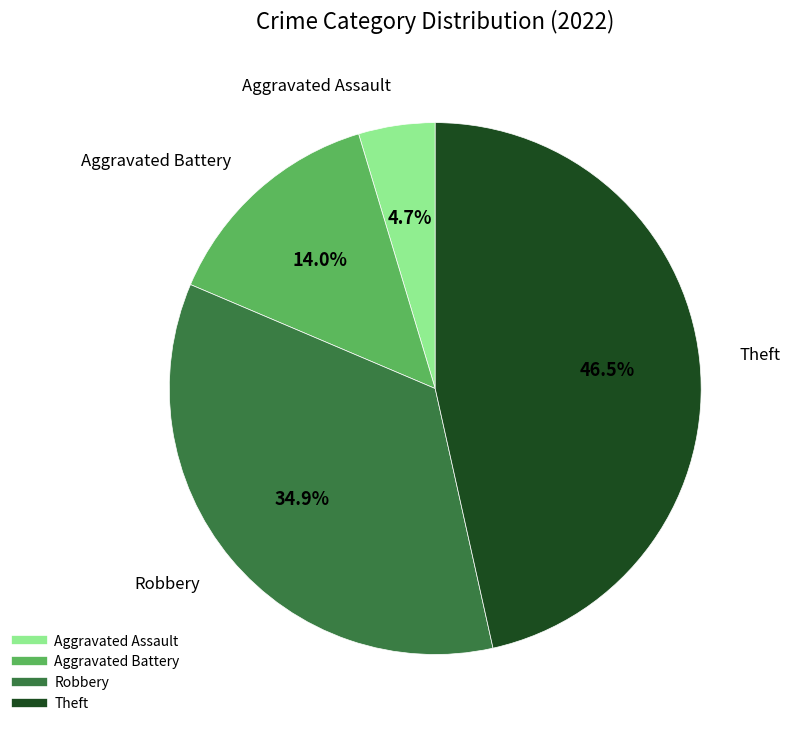

To the nearest percent, what portion does Robbery represent?

35%